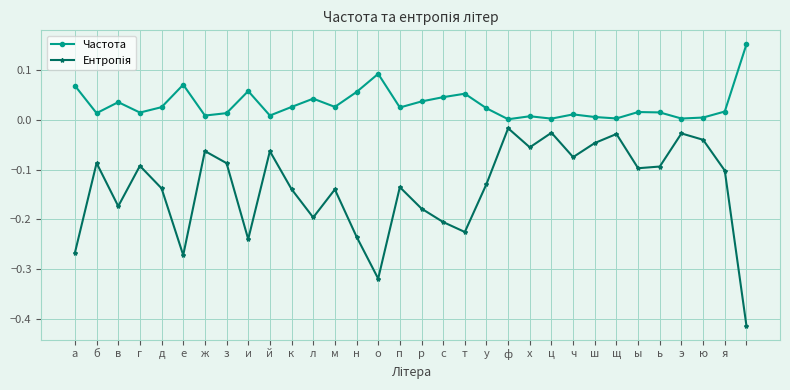

Which series has the largest total across all categories?

Частота